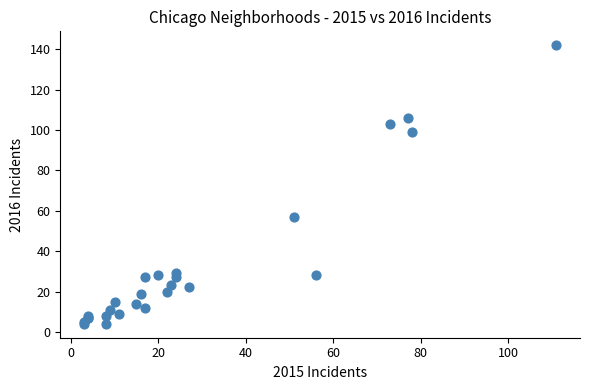

What Y value in the scatter plot is closest to 73?

57